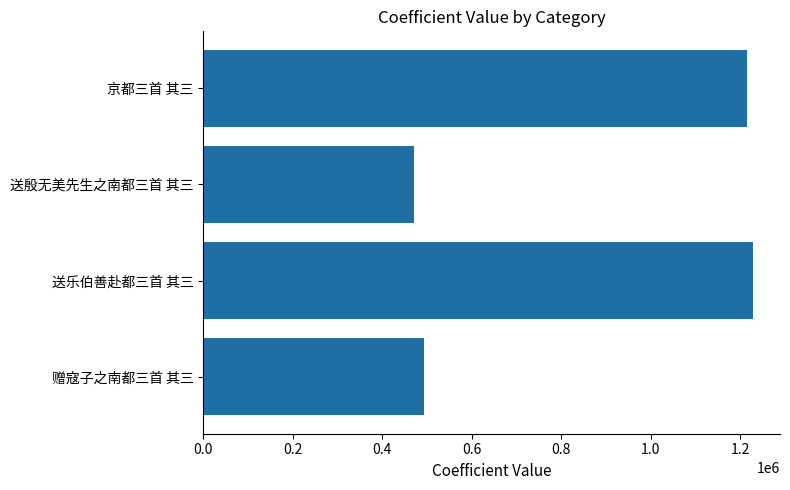

Reading bottom to top, extract all data points from this chart.

赠寇子之南都三首 其三=494060	送乐伯善赴都三首 其三=1227189	送殷无美先生之南都三首 其三=471093	京都三首 其三=1213987